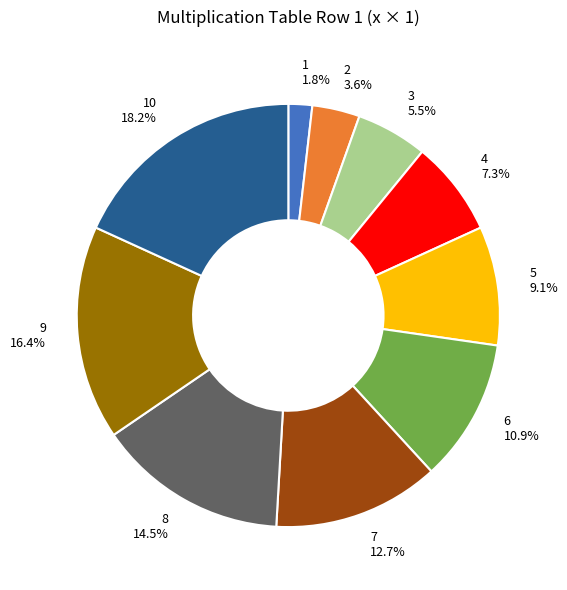

Between 9 and 1, which is larger?

9